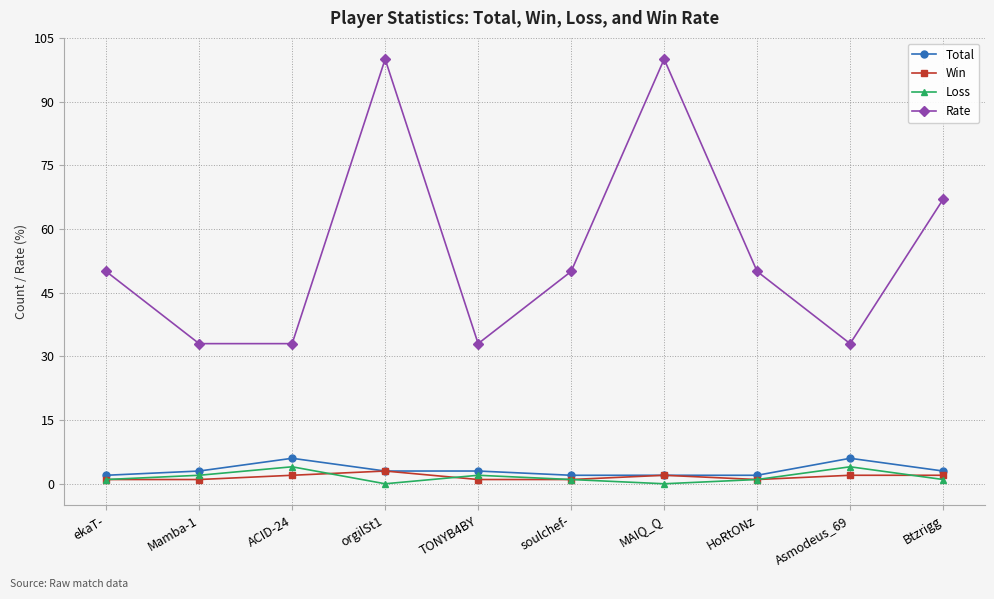

Which series has the widest spread of values?

Rate